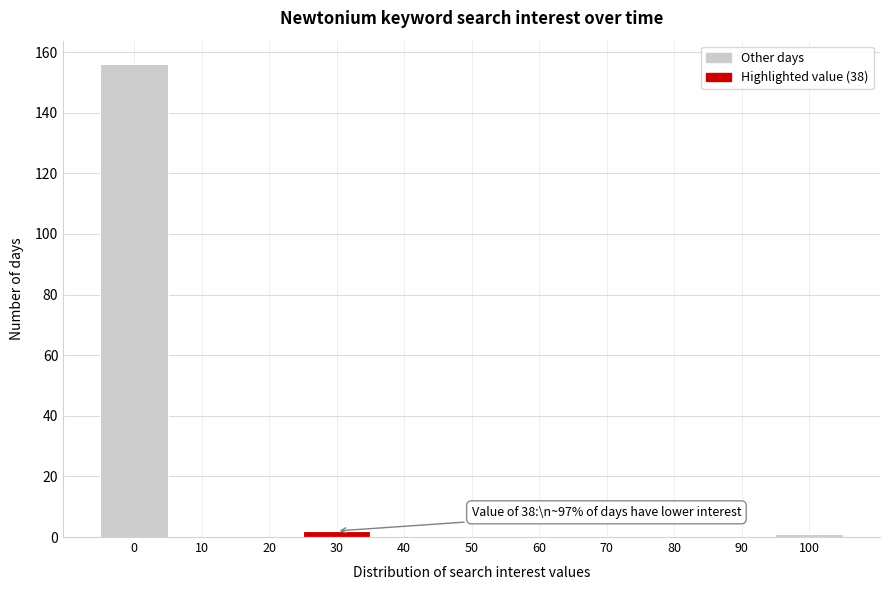

Reading left to right, transcribe all the data shown in this chart.

0=156	10=0	20=0	30=2	40=0	50=0	60=0	70=0	80=0	90=0	100=1